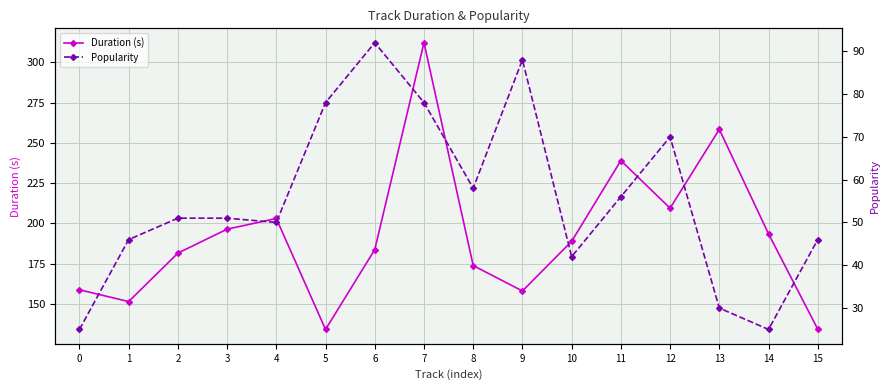

True or false: Duration (s) and Popularity cross at least once.

False